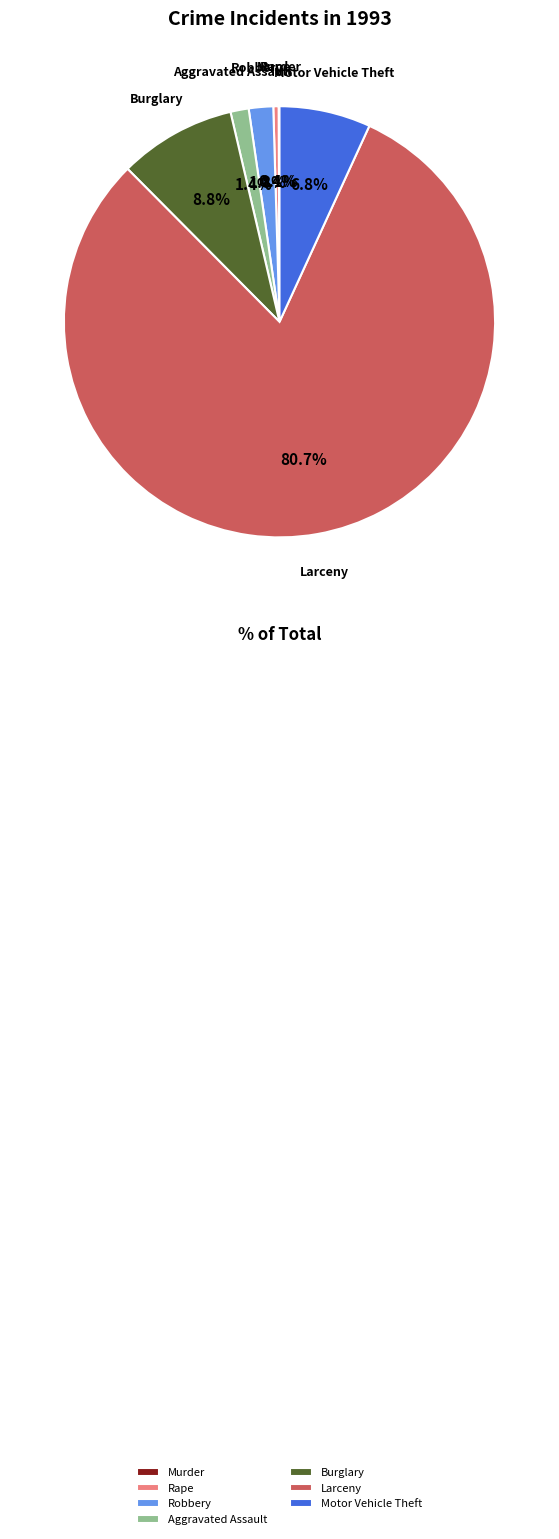

Do Burglary and Motor Vehicle Theft together represent more than half of the pie?

No